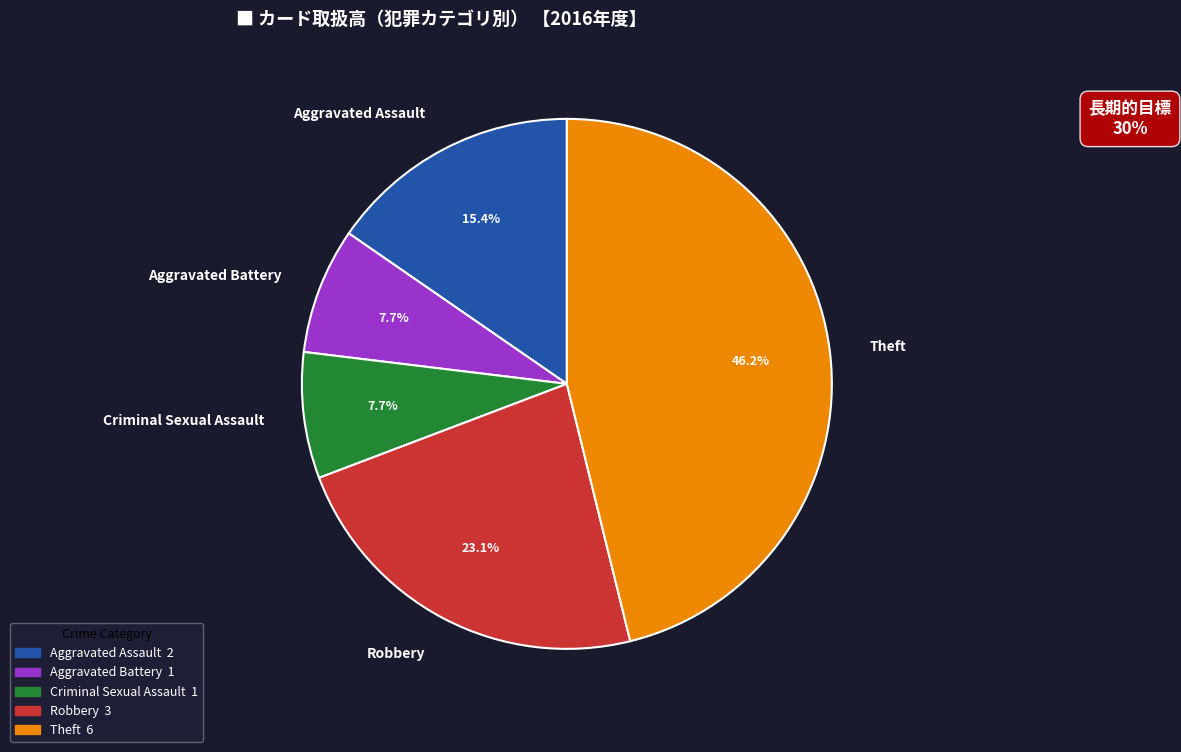

To the nearest percent, what is the average slice percentage?

20%